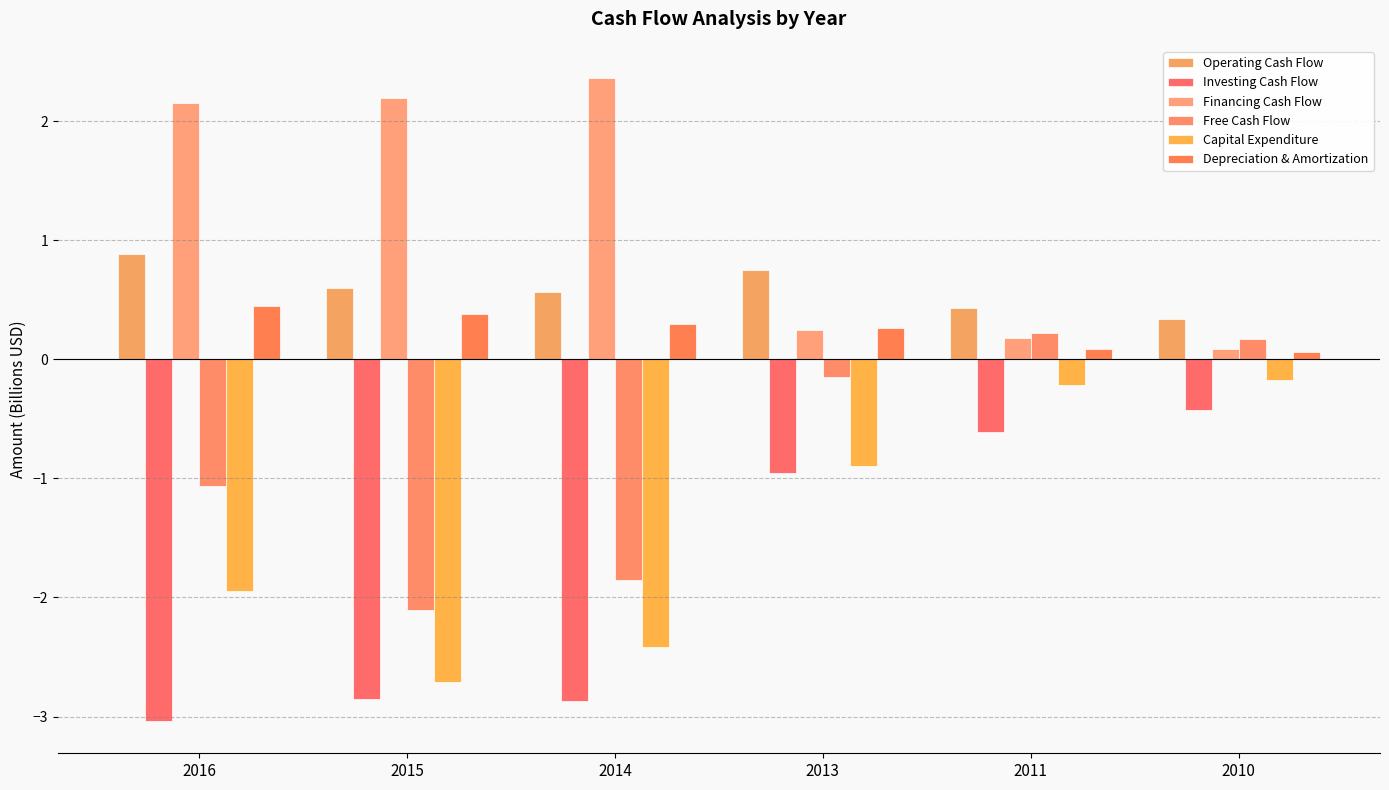

Reading left to right, transcribe all the data shown in this chart.

Operating Cash Flow: 2016=0.9	2015=0.6	2014=0.6	2013=0.7	2011=0.4	2010=0.3
Investing Cash Flow: 2016=-3.0	2015=-2.9	2014=-2.9	2013=-1.0	2011=-0.6	2010=-0.4
Financing Cash Flow: 2016=2.2	2015=2.2	2014=2.4	2013=0.2	2011=0.2	2010=0.1
Free Cash Flow: 2016=-1.1	2015=-2.1	2014=-1.9	2013=-0.1	2011=0.2	2010=0.2
Capital Expenditure: 2016=-1.9	2015=-2.7	2014=-2.4	2013=-0.9	2011=-0.2	2010=-0.2
Depreciation & Amortization: 2016=0.4	2015=0.4	2014=0.3	2013=0.3	2011=0.1	2010=0.1